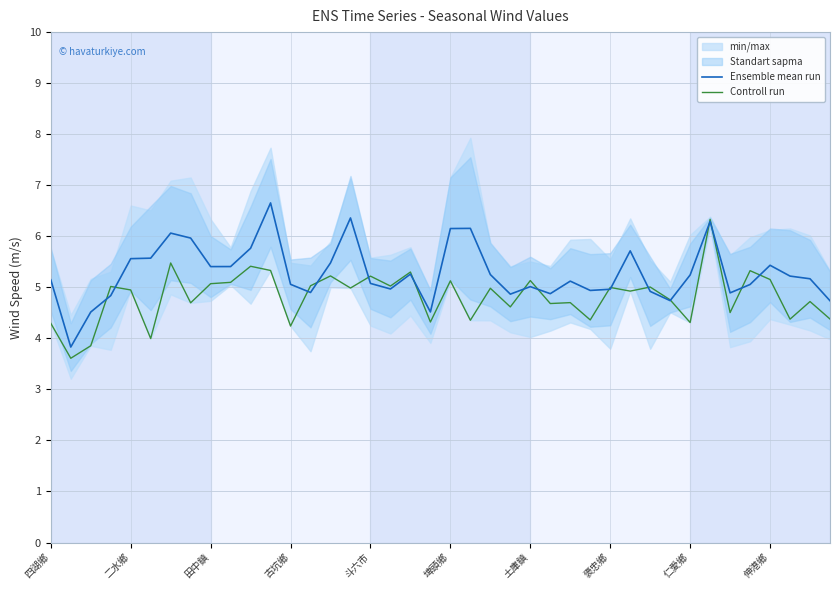

True or false: Ensemble mean run has a value of 7.8 at 仁愛鄉.

False